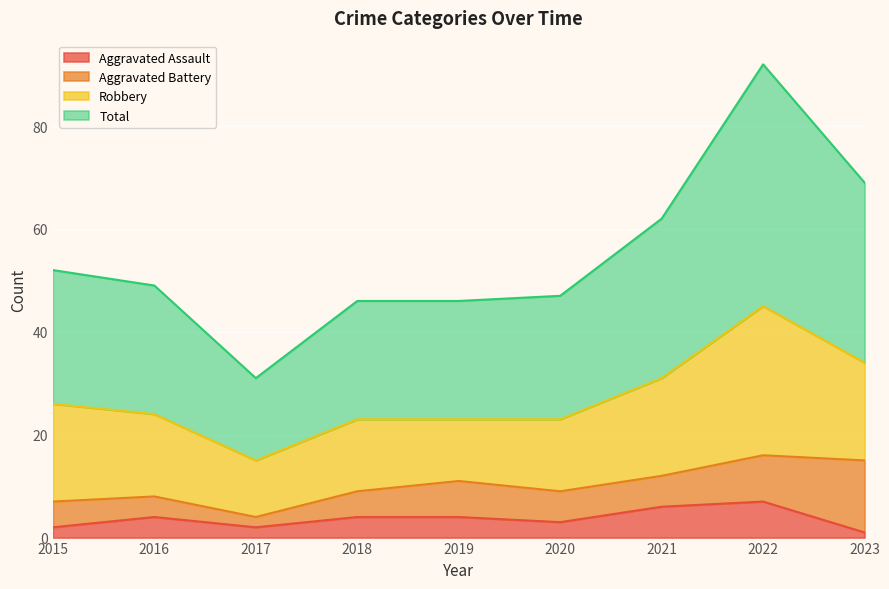

Does the chart display data point markers on the line(s)?

No